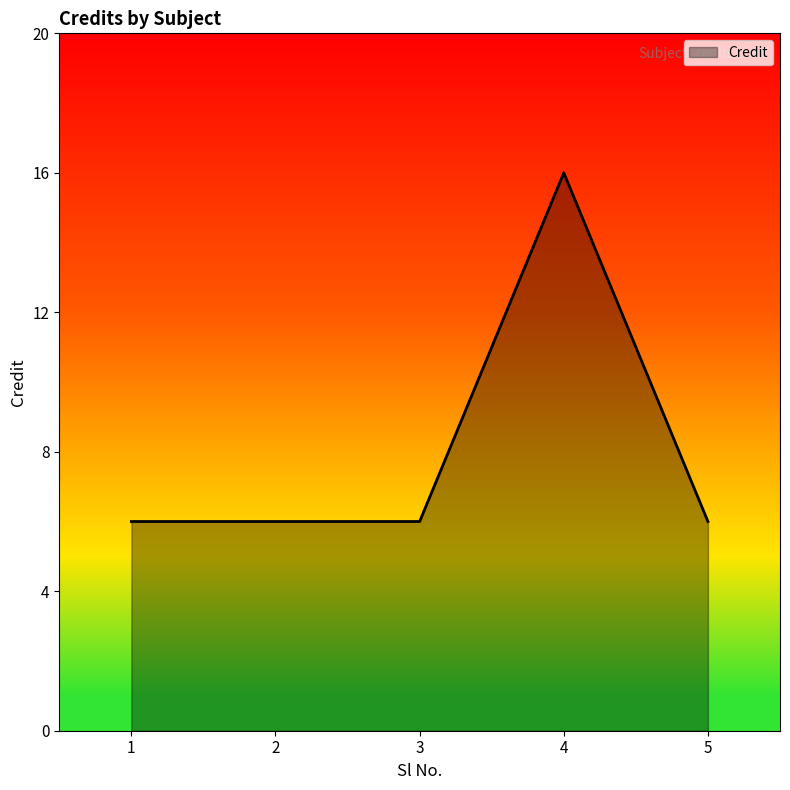

How many distinct data groups are displayed?

1